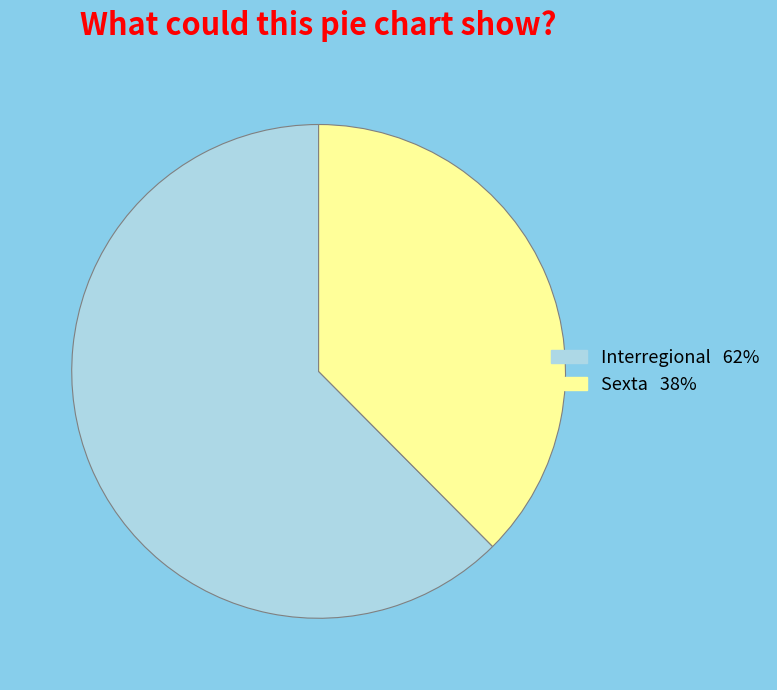

Is there any slice that represents more than half of the pie?

Yes